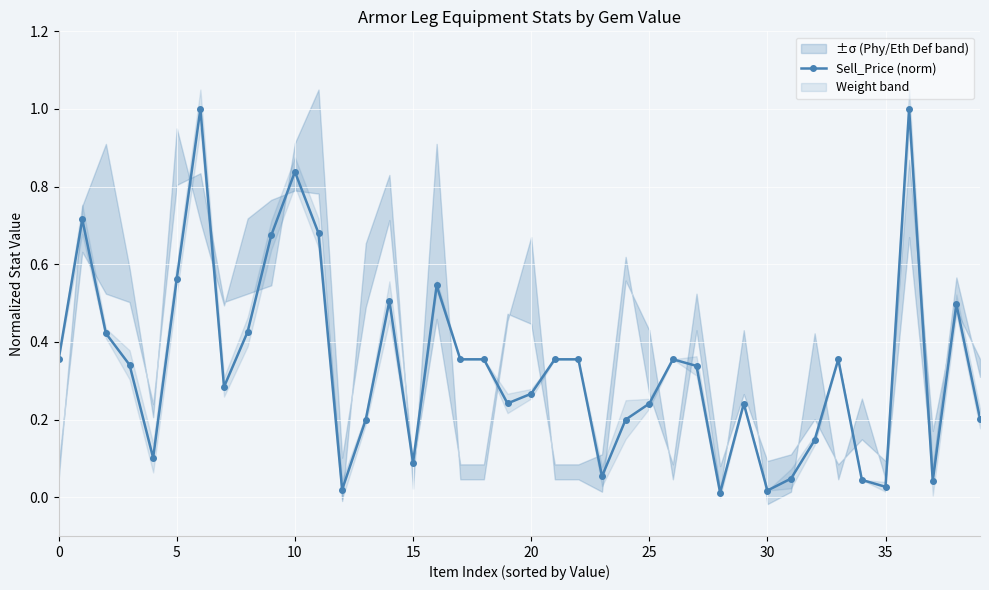

The chart shows a value of 0.2 at 21. True or false?

False